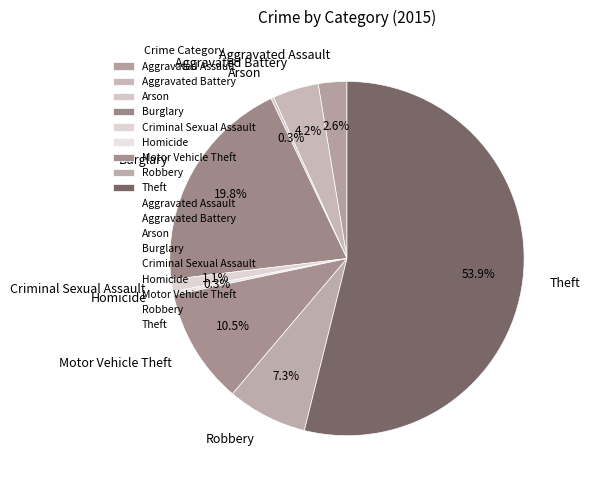

Which has a higher value, Criminal Sexual Assault or Aggravated Battery?

Aggravated Battery